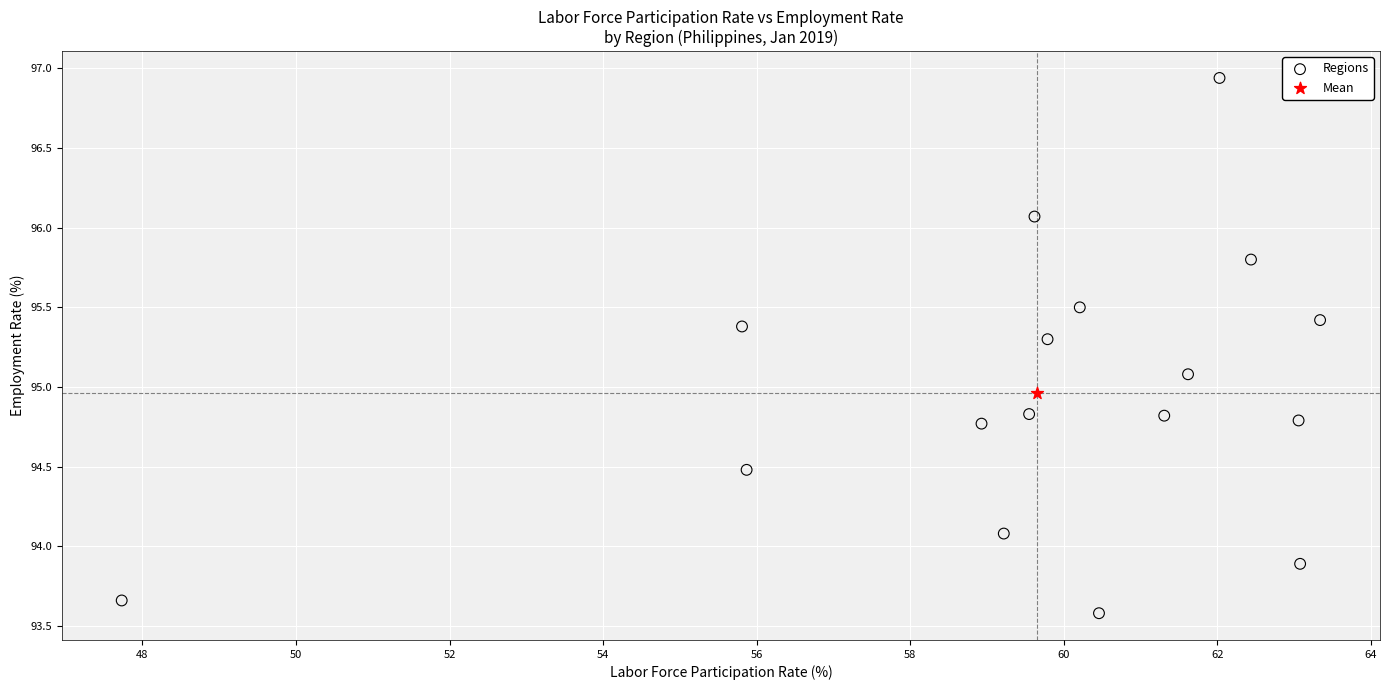

What are all the series names shown in the legend?

Regions, Mean